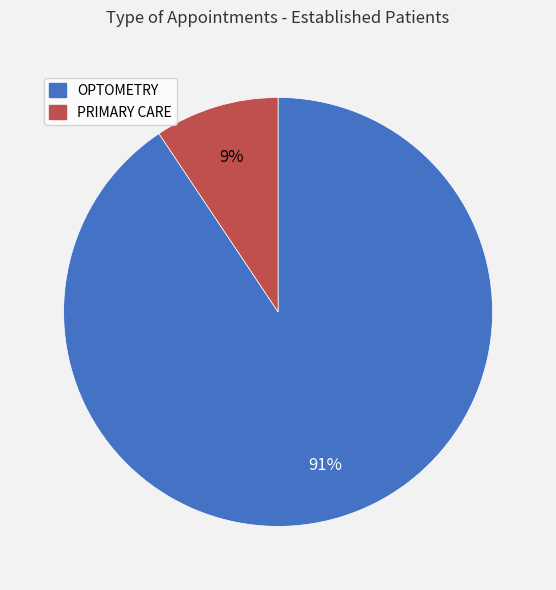

Count the number of slices in the pie.

2